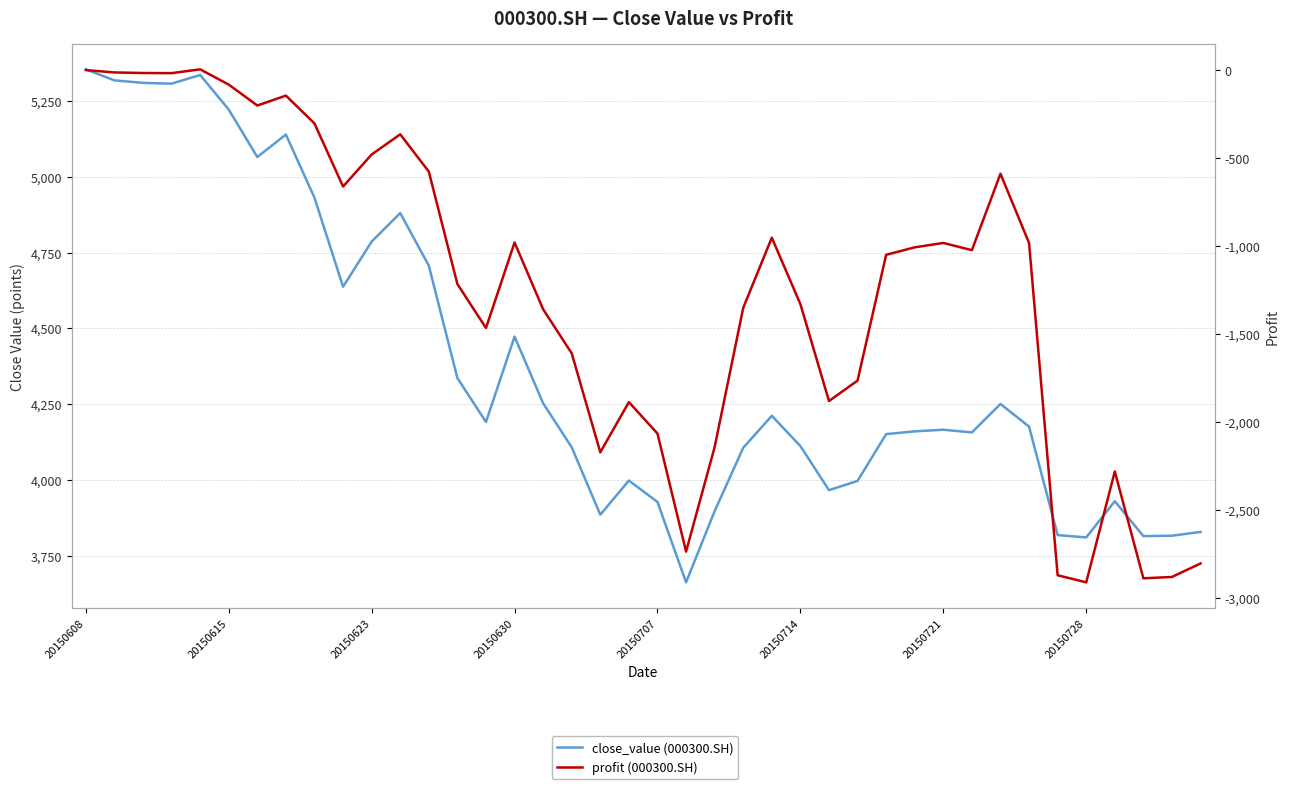

True or false: profit (000300.SH) and close_value (000300.SH) intersect in this chart.

False